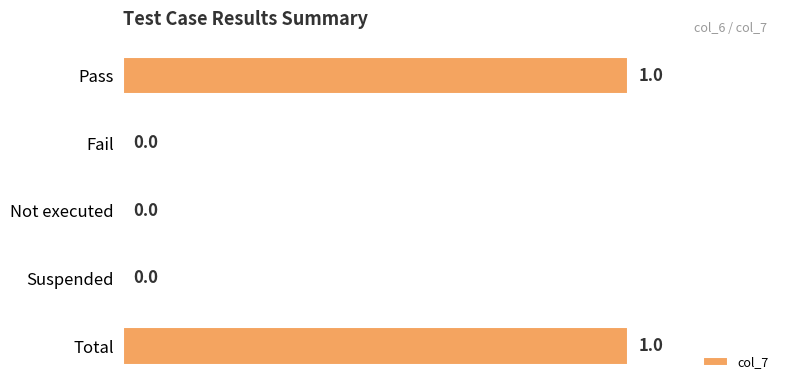

How many values are between 0 and 1?

5